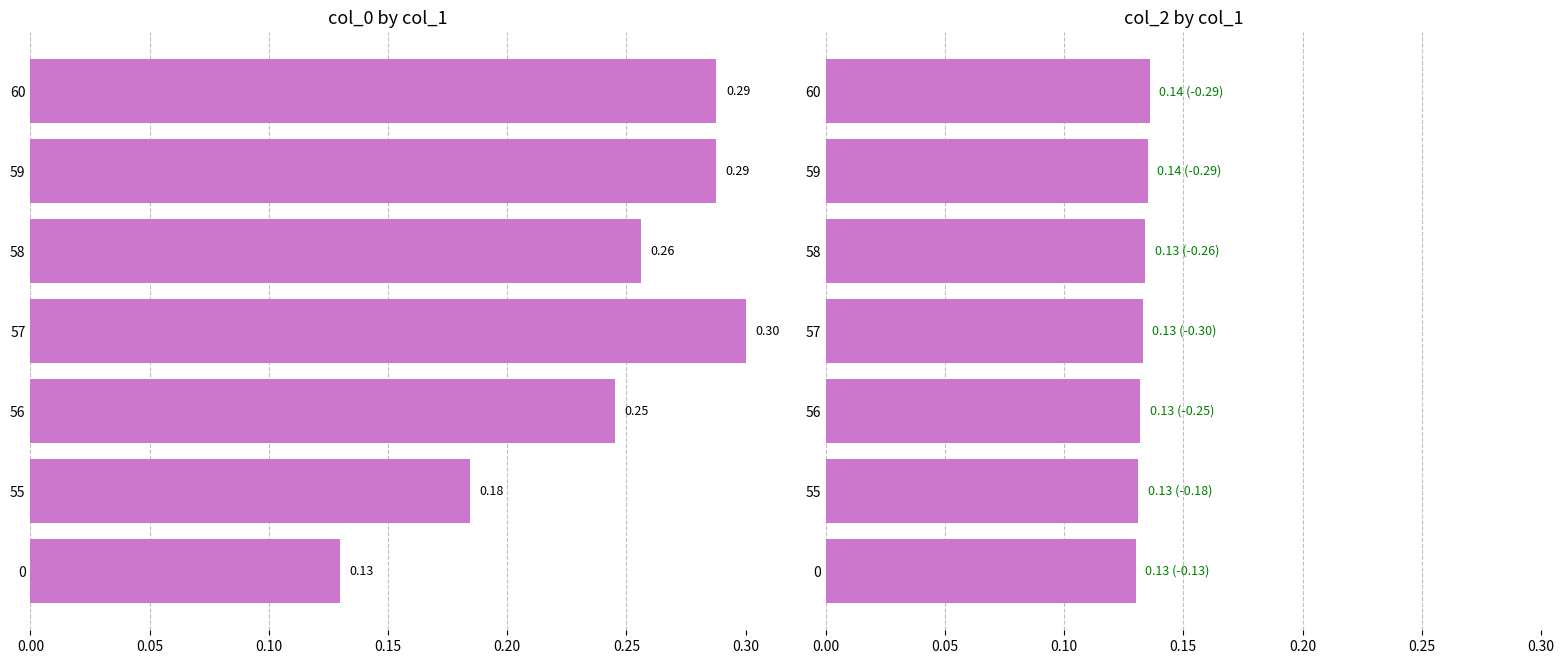

Is the value of col_2 at 59 greater than the value of col_0 at 57?

No